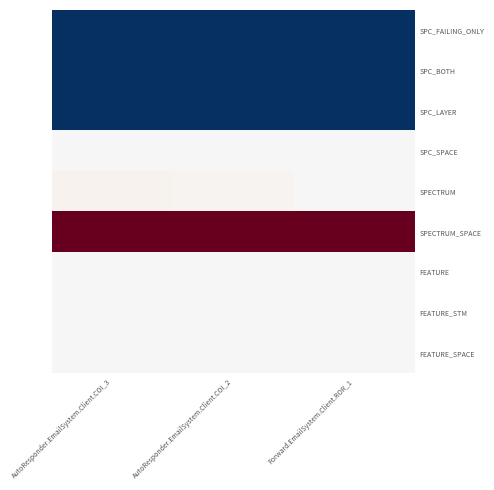

Reading right to left, extract all data points from this chart.

SPC_FAILING_ONLY: Forward.EmailSystem.Client.ROR_1=-1	AutoResponder.EmailSystem.Client.COI_2=-1	AutoResponder.EmailSystem.Client.COI_3=-1
SPC_BOTH: Forward.EmailSystem.Client.ROR_1=-1	AutoResponder.EmailSystem.Client.COI_2=-1	AutoResponder.EmailSystem.Client.COI_3=-1
SPC_LAYER: Forward.EmailSystem.Client.ROR_1=-1	AutoResponder.EmailSystem.Client.COI_2=-1	AutoResponder.EmailSystem.Client.COI_3=-1
SPC_SPACE: Forward.EmailSystem.Client.ROR_1=0	AutoResponder.EmailSystem.Client.COI_2=0	AutoResponder.EmailSystem.Client.COI_3=0
SPECTRUM: Forward.EmailSystem.Client.ROR_1=1	AutoResponder.EmailSystem.Client.COI_2=7	AutoResponder.EmailSystem.Client.COI_3=8
SPECTRUM_SPACE: Forward.EmailSystem.Client.ROR_1=247	AutoResponder.EmailSystem.Client.COI_2=247	AutoResponder.EmailSystem.Client.COI_3=247
FEATURE: Forward.EmailSystem.Client.ROR_1=1	AutoResponder.EmailSystem.Client.COI_2=1	AutoResponder.EmailSystem.Client.COI_3=1
FEATURE_STM: Forward.EmailSystem.Client.ROR_1=1	AutoResponder.EmailSystem.Client.COI_2=1	AutoResponder.EmailSystem.Client.COI_3=1
FEATURE_SPACE: Forward.EmailSystem.Client.ROR_1=0	AutoResponder.EmailSystem.Client.COI_2=0	AutoResponder.EmailSystem.Client.COI_3=0